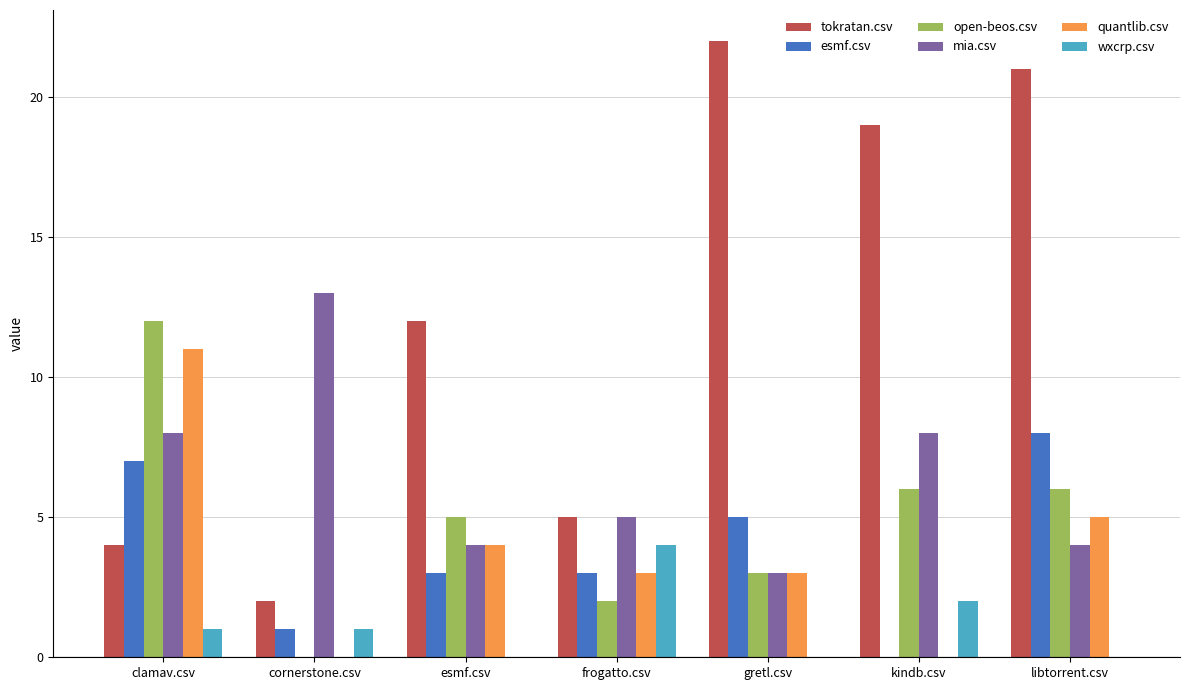

Is the value of mia.csv at libtorrent.csv greater than the value of tokratan.csv at esmf.csv?

No